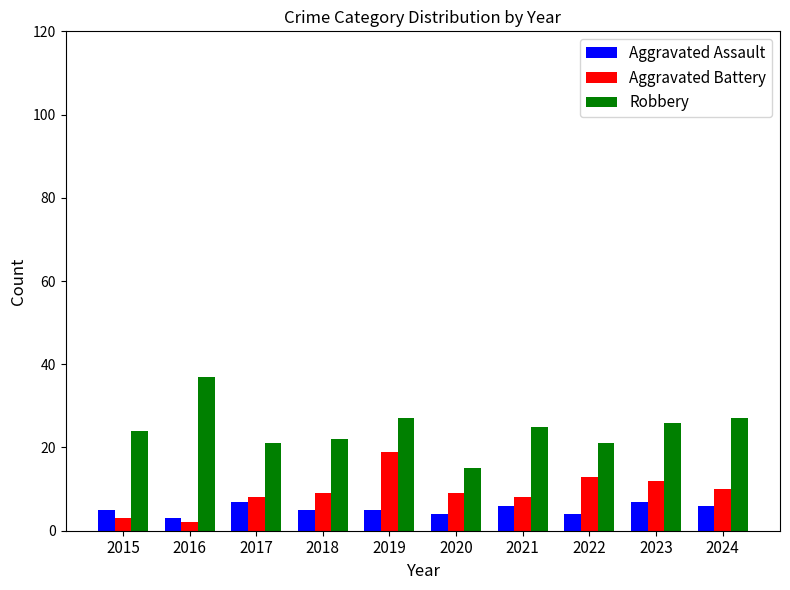

What is the difference between the second highest and second lowest values in the Robbery series?

6